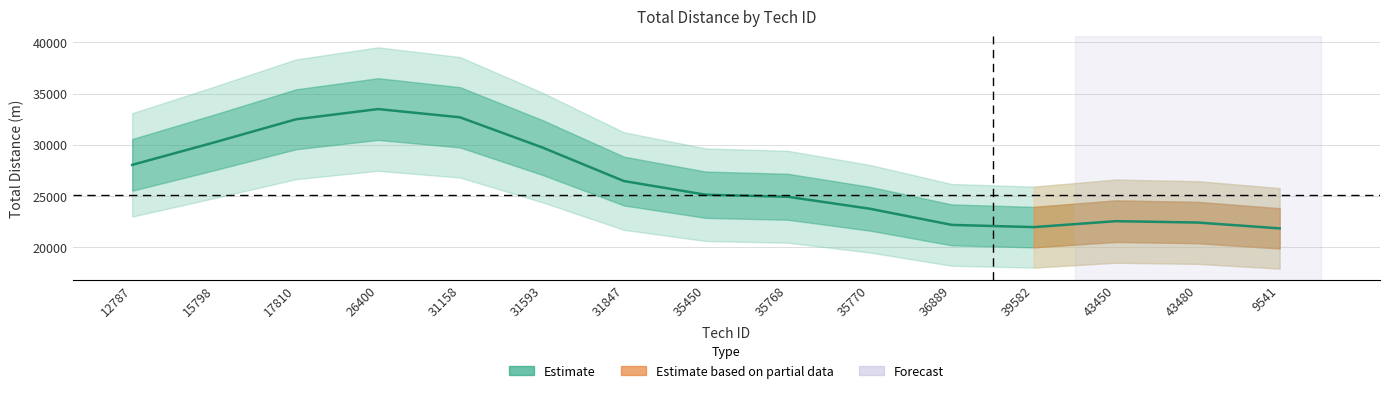

What is the difference between the second highest and minimum values?

10844.0